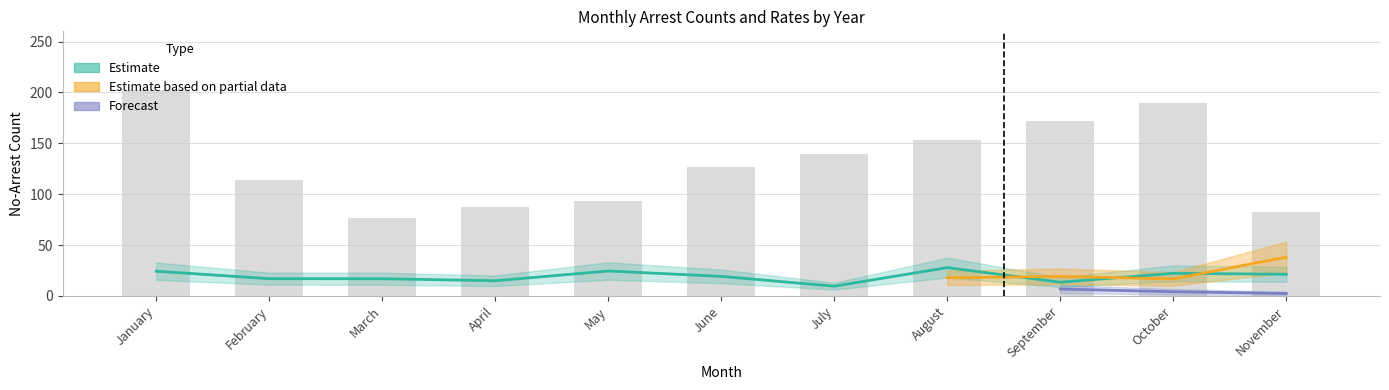

Reading right to left, list all the values displayed in this chart.

November=82	October=190	September=172	August=153	July=139	June=127	May=93	April=87	March=77	February=114	January=202